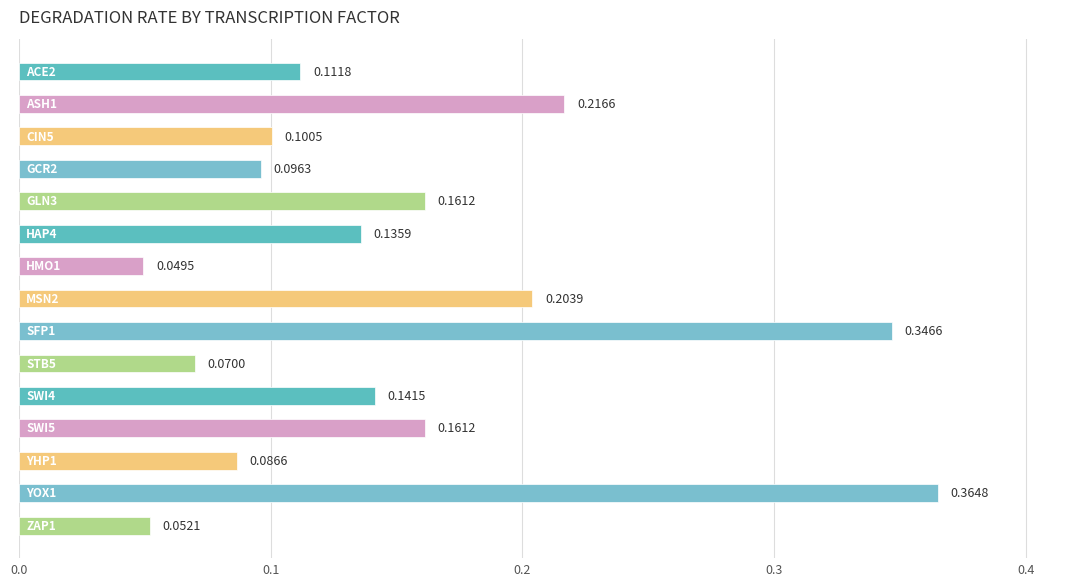

How many data points does each series have?

15